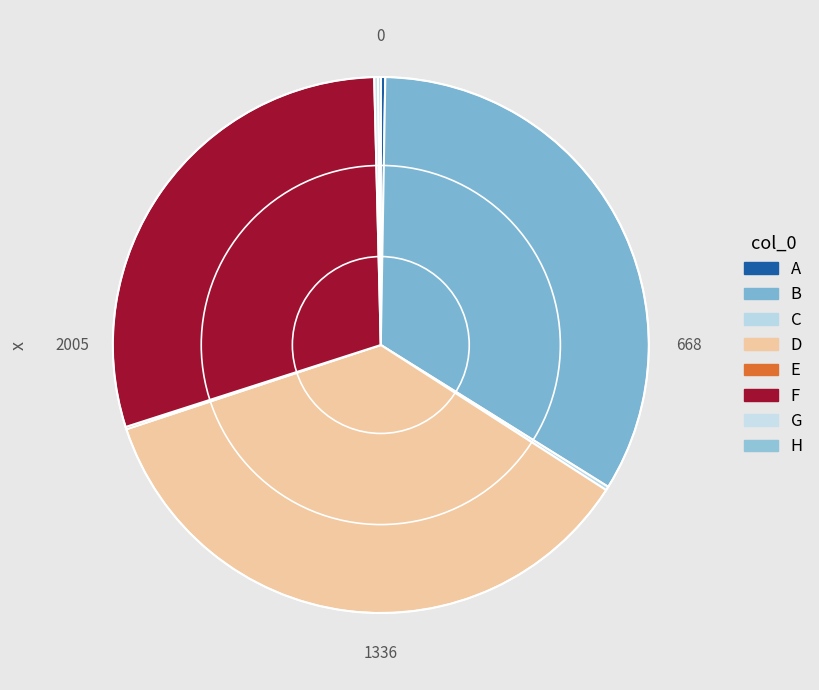

How much of the chart is everything except G?

99.8%